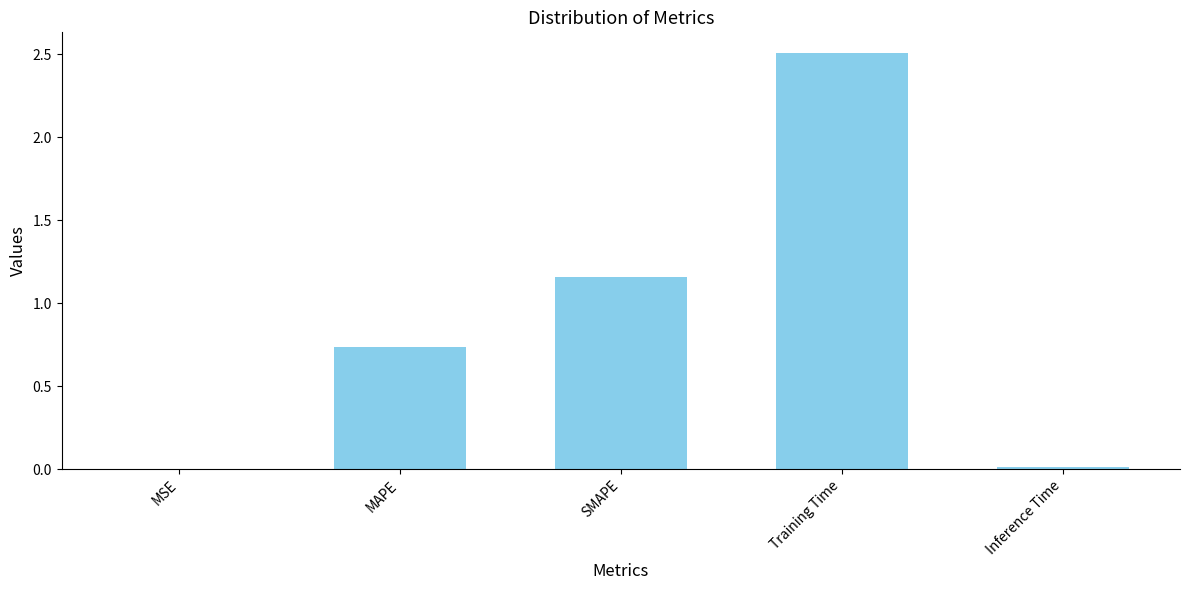

How many categories are shown in the chart?

5